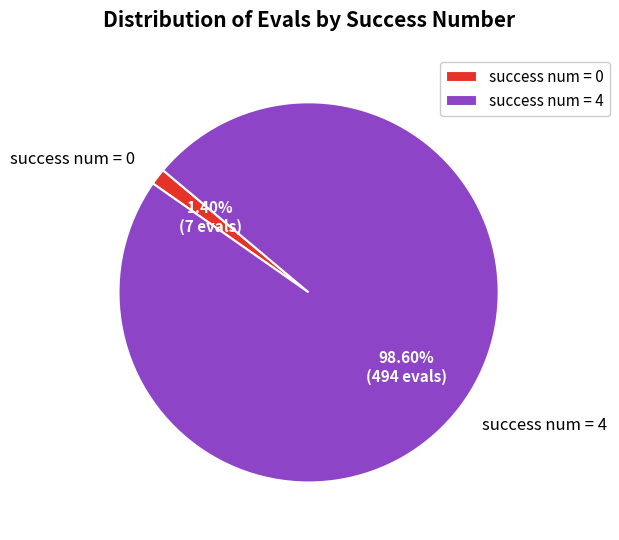

Between success num = 0 and success num = 4, which is larger?

success num = 4